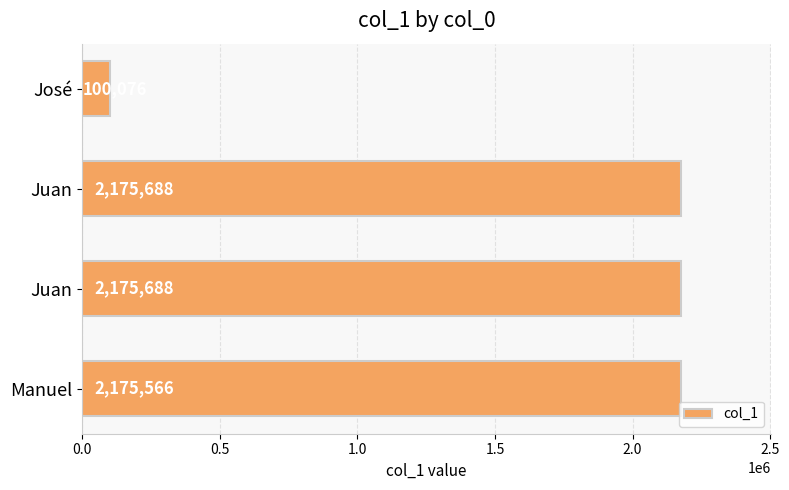

How many bars are there in total?

4